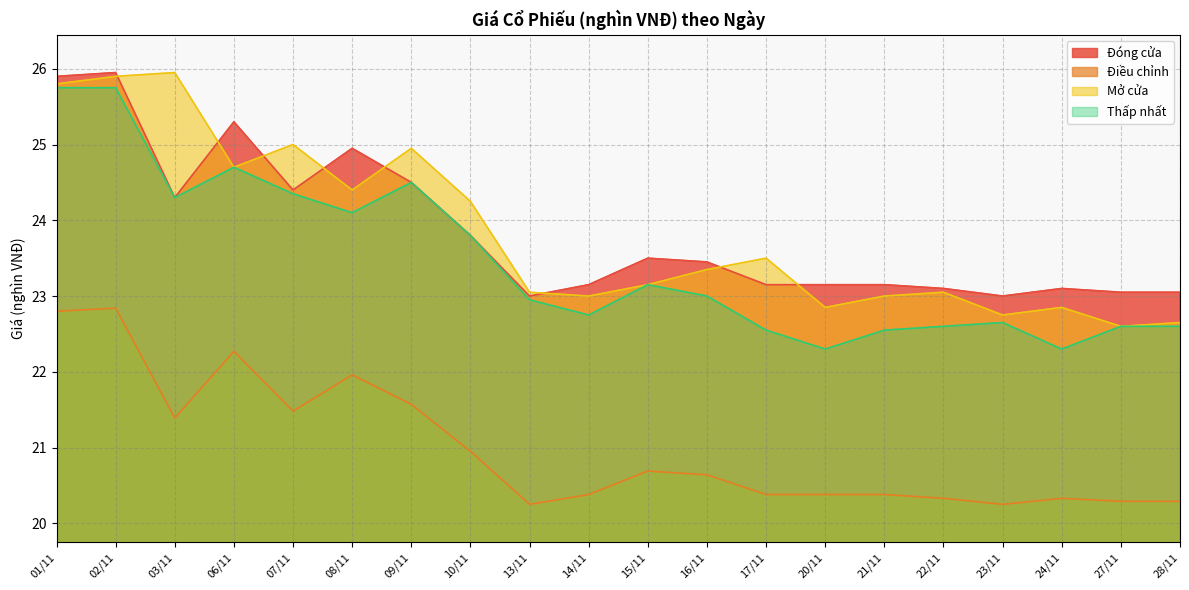

Where is the first local maximum for Thấp nhất?

06/11